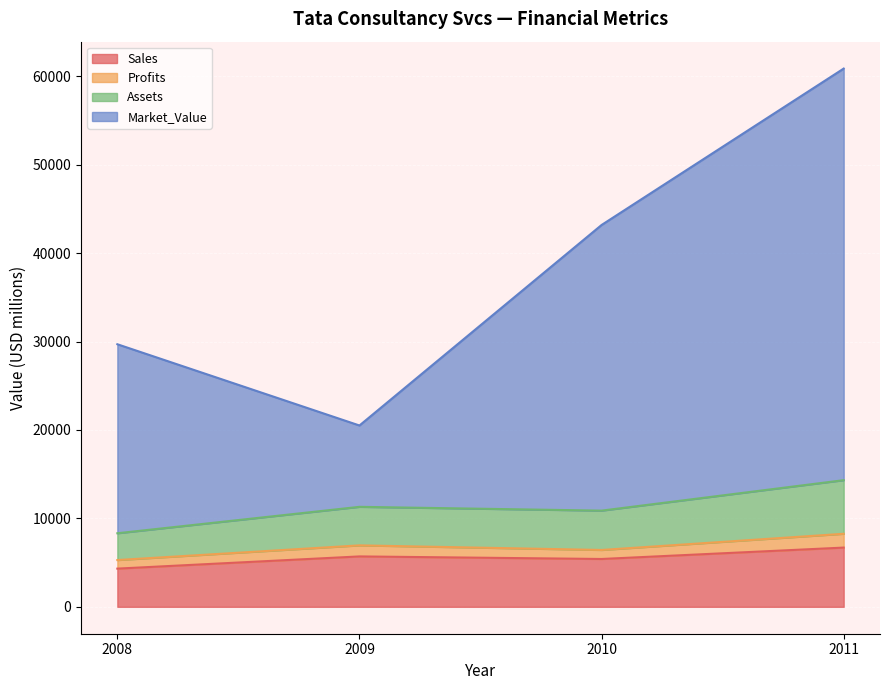

How many Sales values are between 5410 and 6699?

3